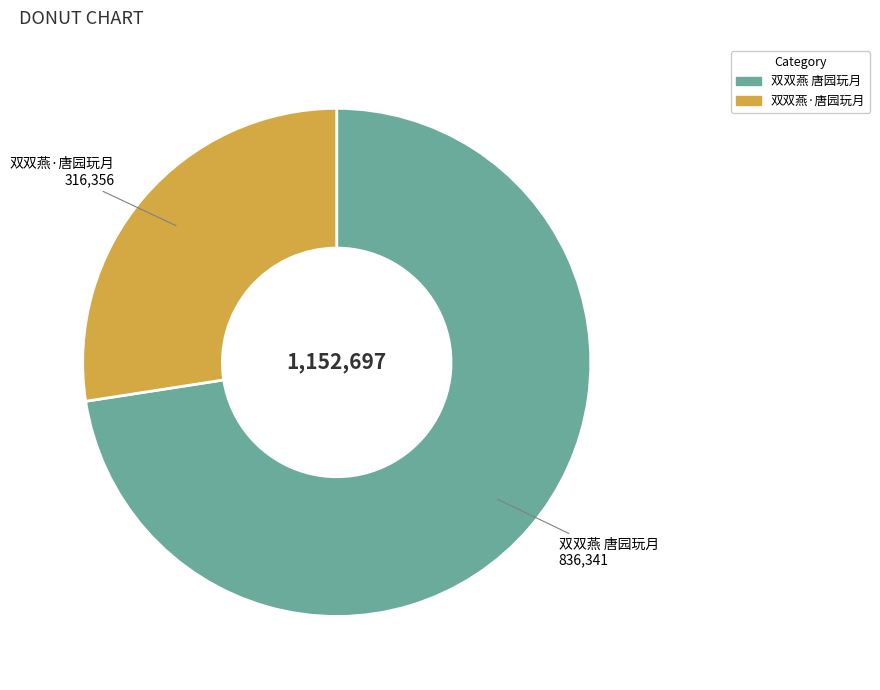

Approximately how many times larger is the value at 双双燕·唐园玩月 compared to 双双燕 唐园玩月?

0.4